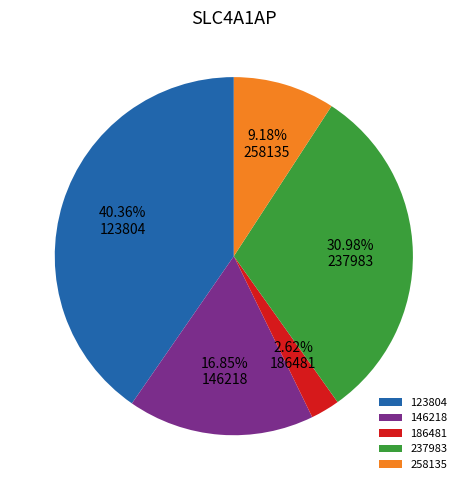

Which slice is the smallest?

186481